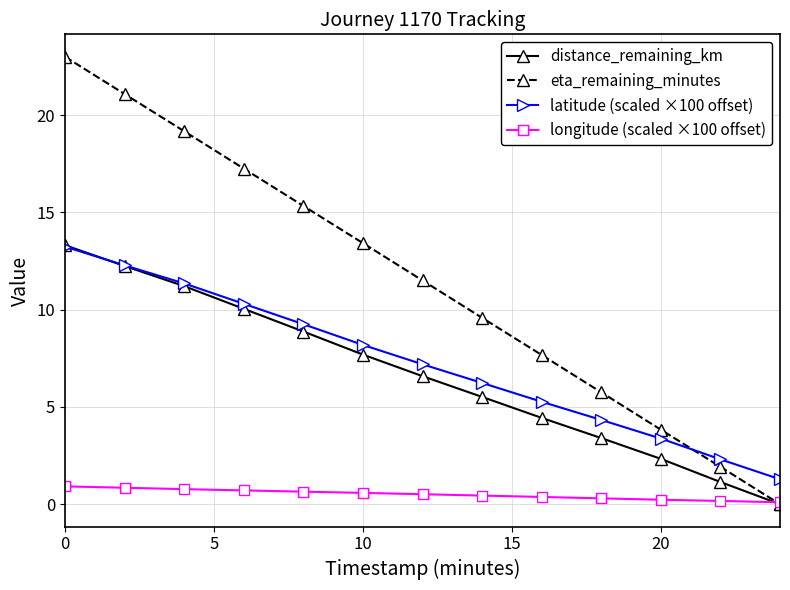

What is the maximum value shown in the chart?

23.0